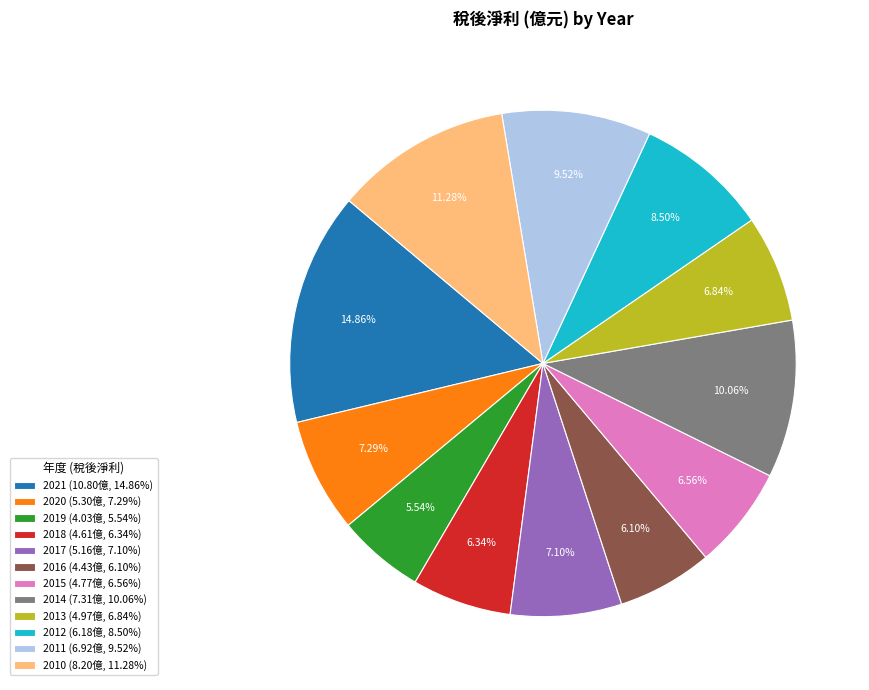

To the nearest percent, what is the difference between the 2019 and 2021 slice percentages?

9%